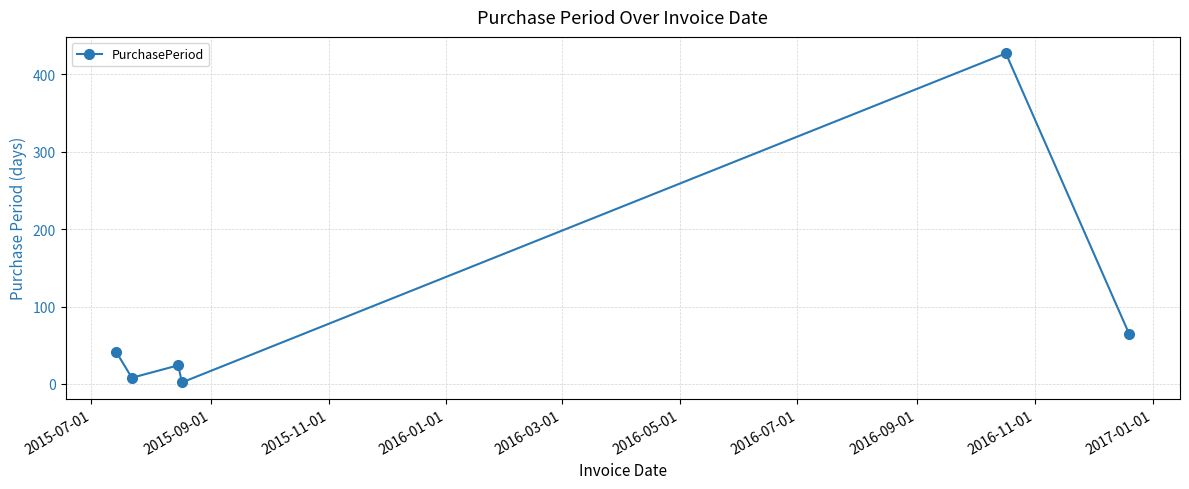

True or false: there are more than 1 points higher than both neighbors.

True